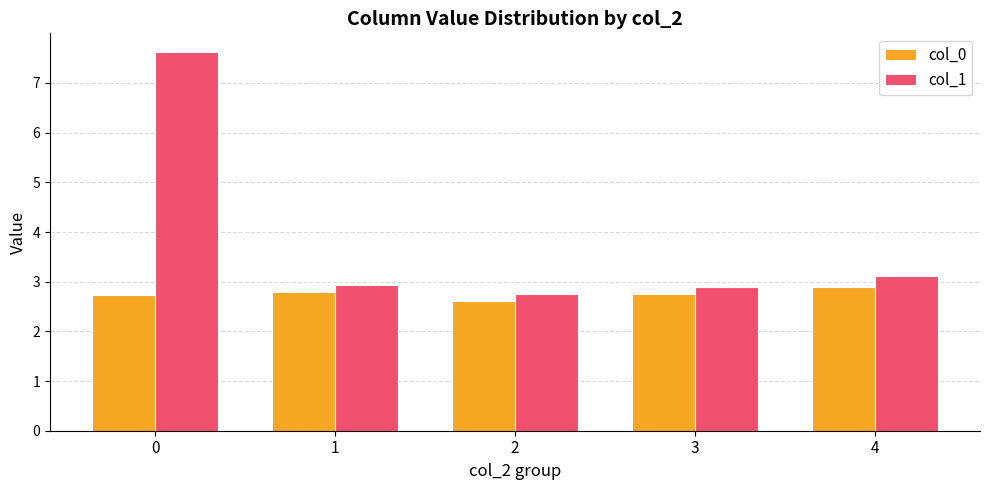

What is the value of the col_0 bar at the 4th from the left?

2.8